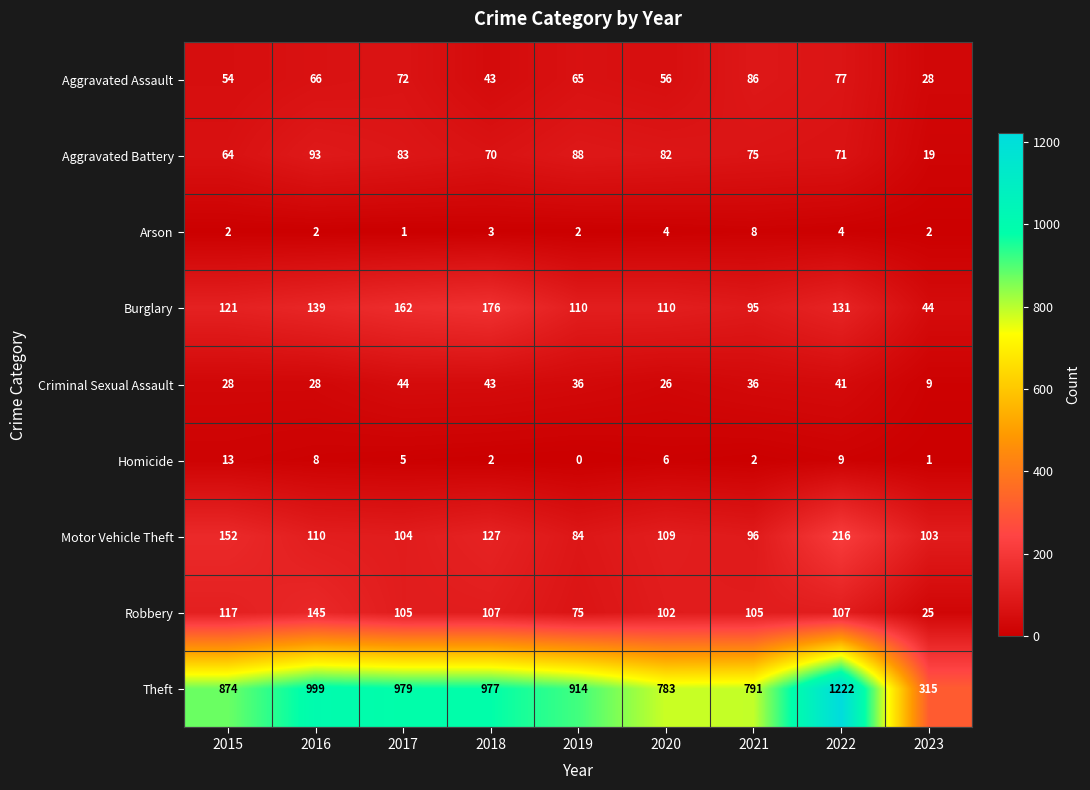

Where does the Homicide series first go above 5?

2015